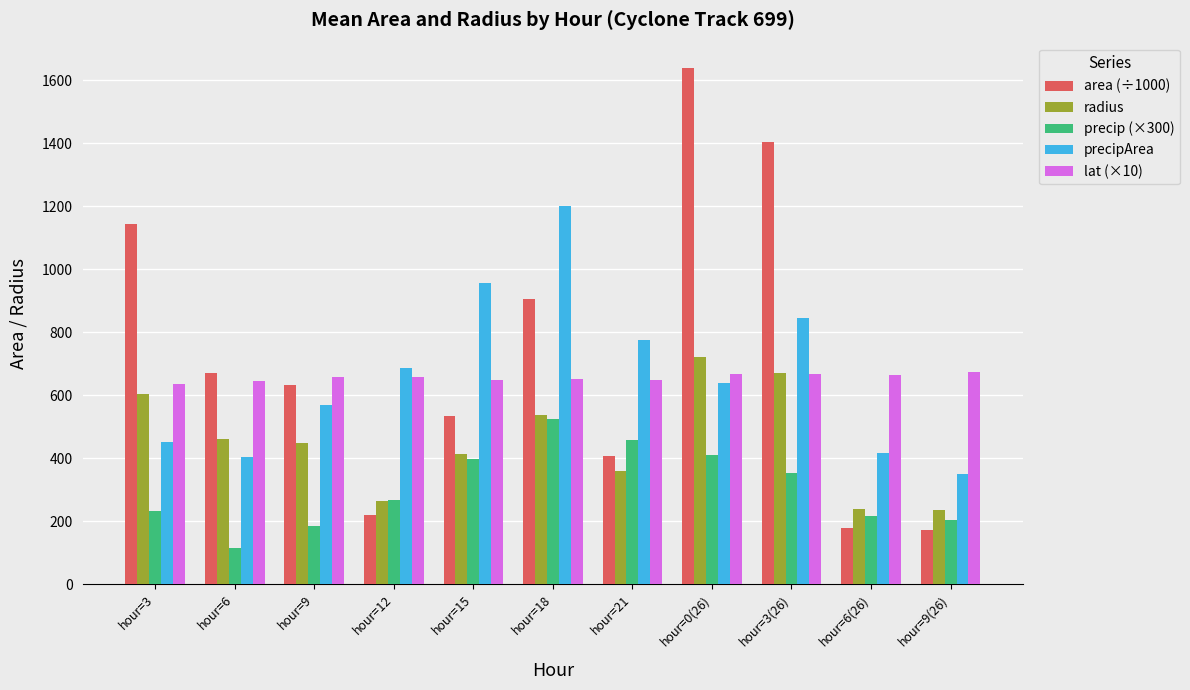

Which series has the largest total across all categories?

area (÷1000)